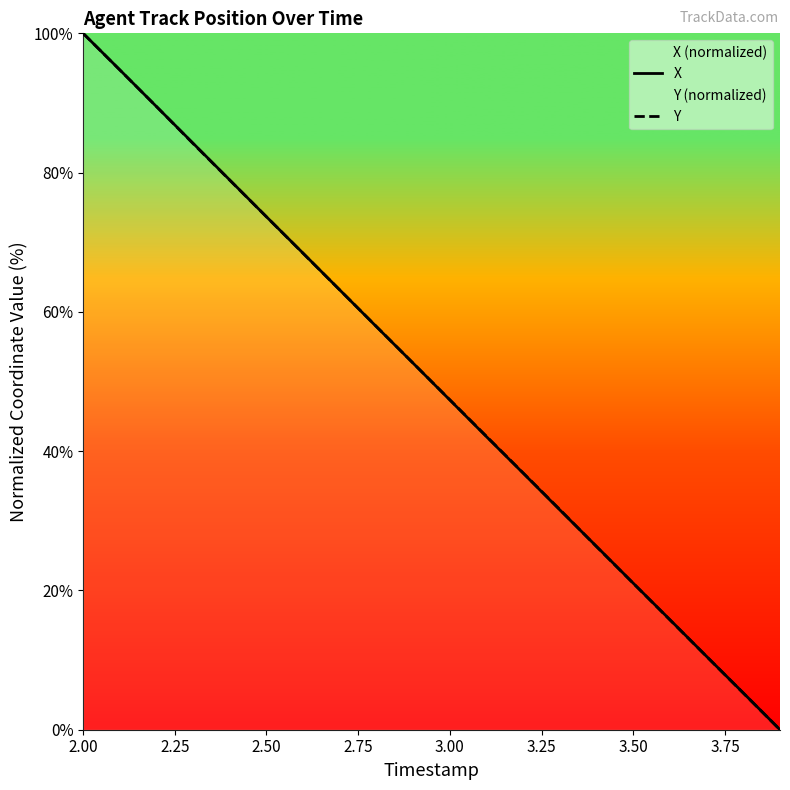

The Y series shows 47.4 at 3.00. True or false?

True